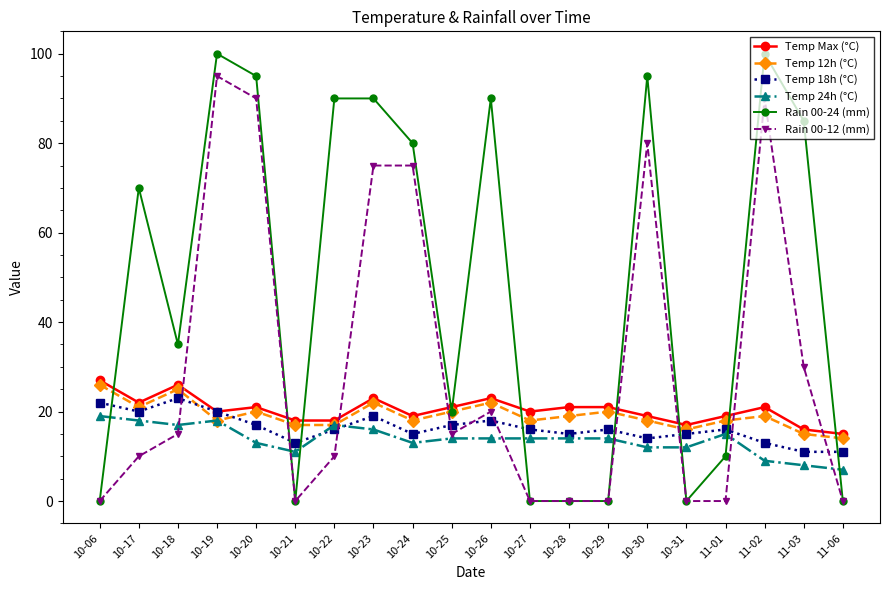

Is the value of Rain 00-24 (mm) at 10-22 greater than the value of Temp 12h (°C) at 10-26?

Yes